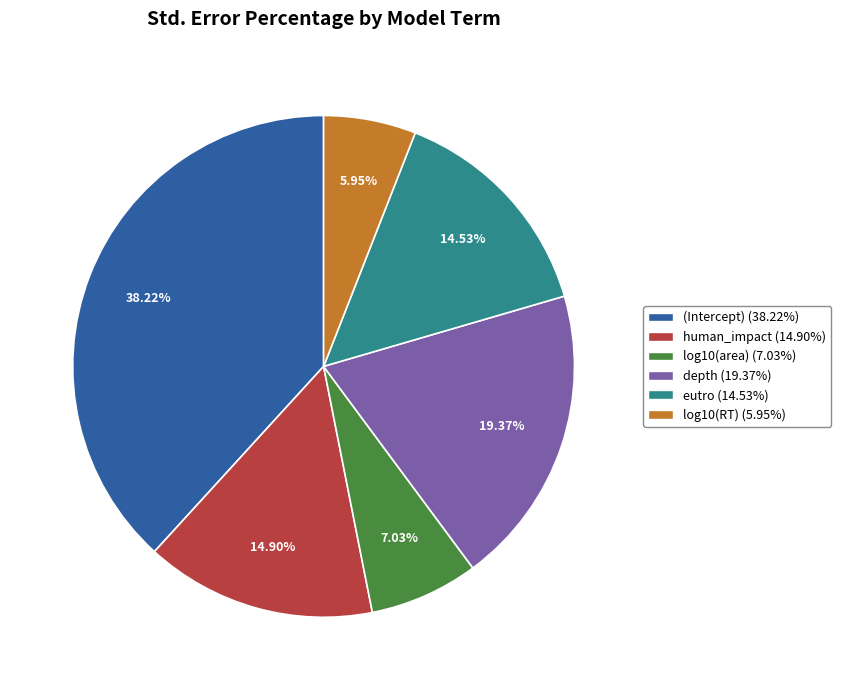

To the nearest percent, what is the combined percentage of eutro and depth?

34%